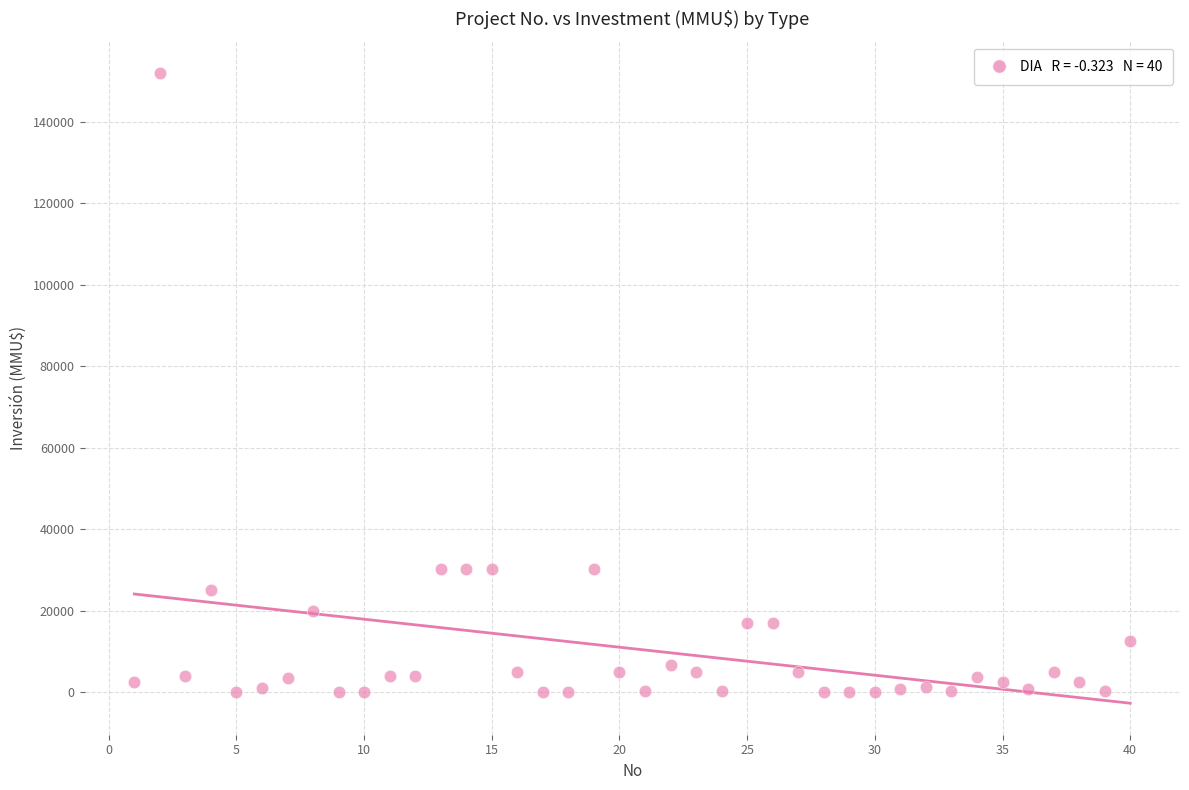

What is the range of X values (max minus min)?

39